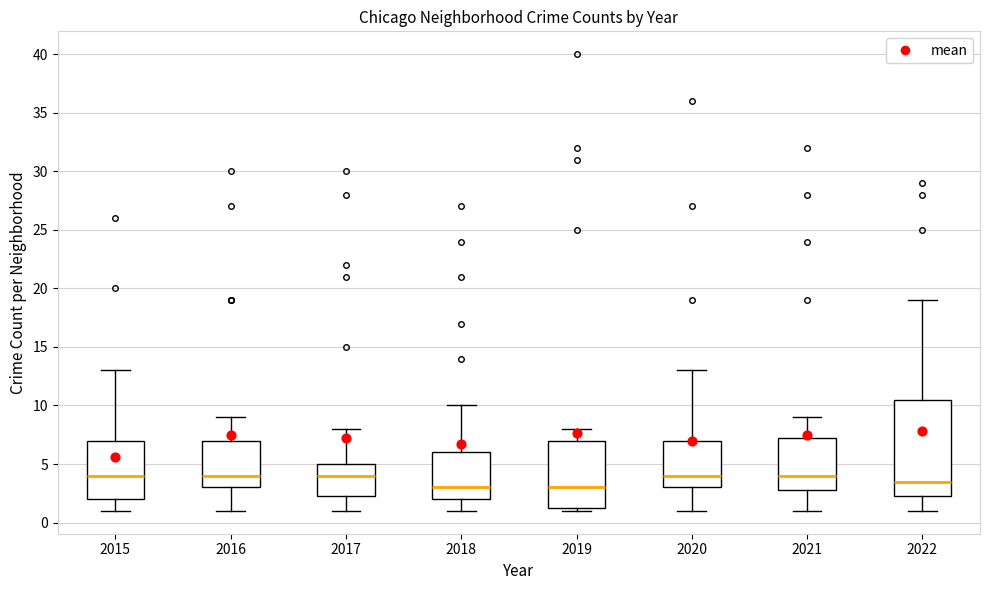

Comparing the boxes themselves (not the whiskers), which one is the tallest?

2022